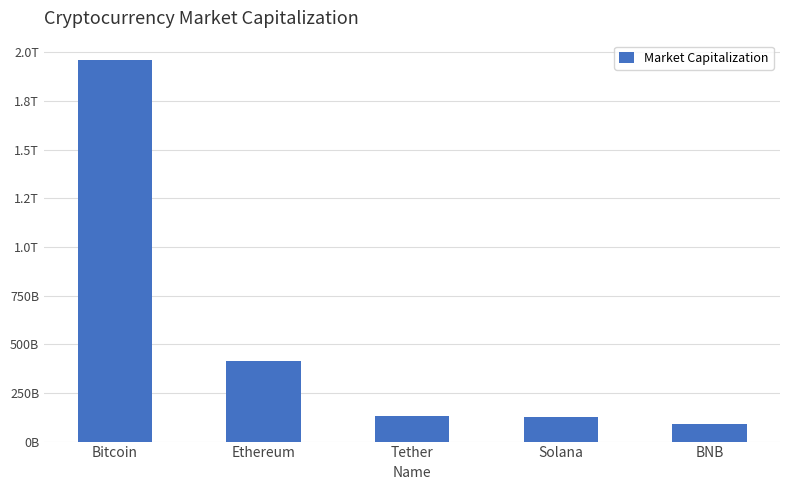

Is it true that the value at Ethereum is 411523313271?

True